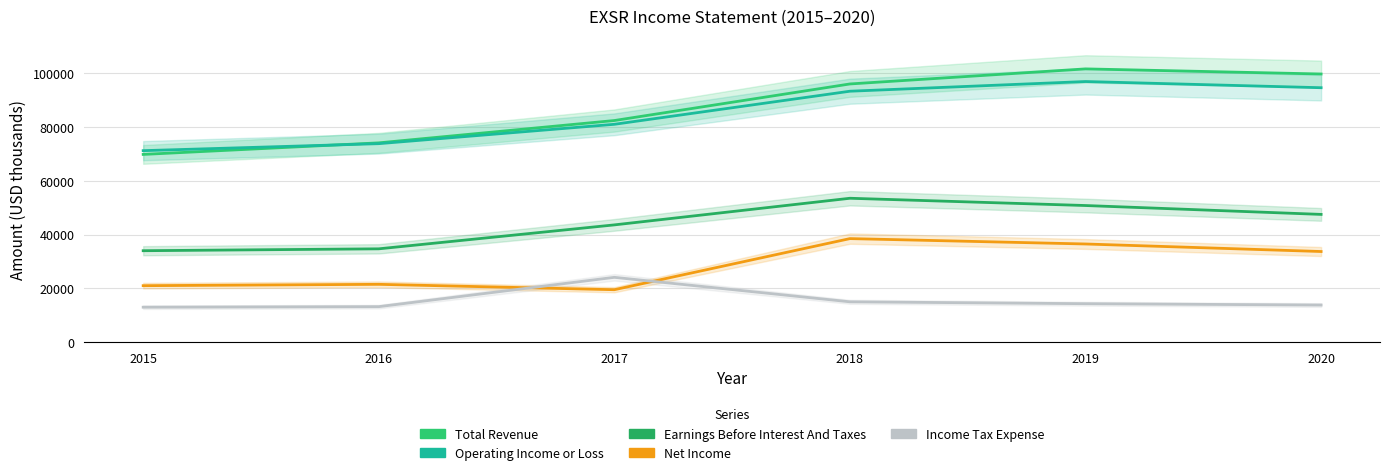

Count the number of data series in this chart.

5